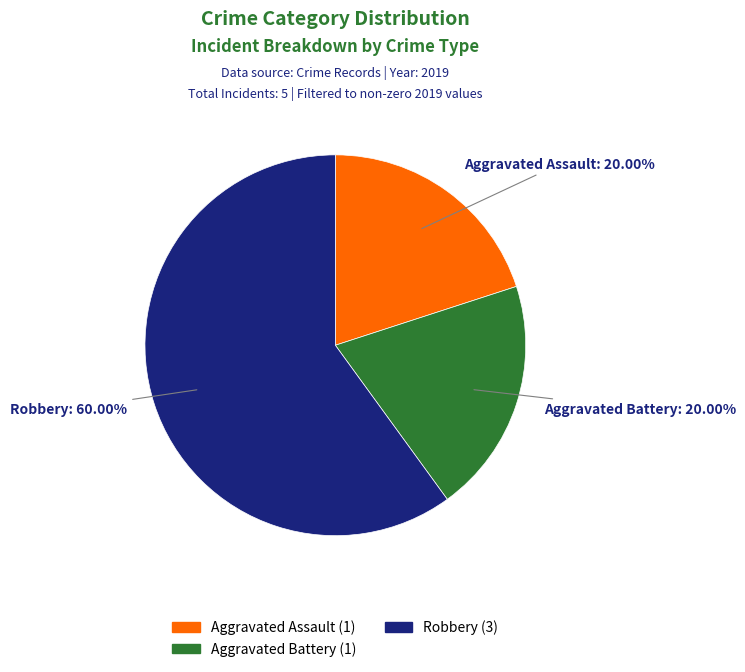

Count the number of slices in the pie.

3